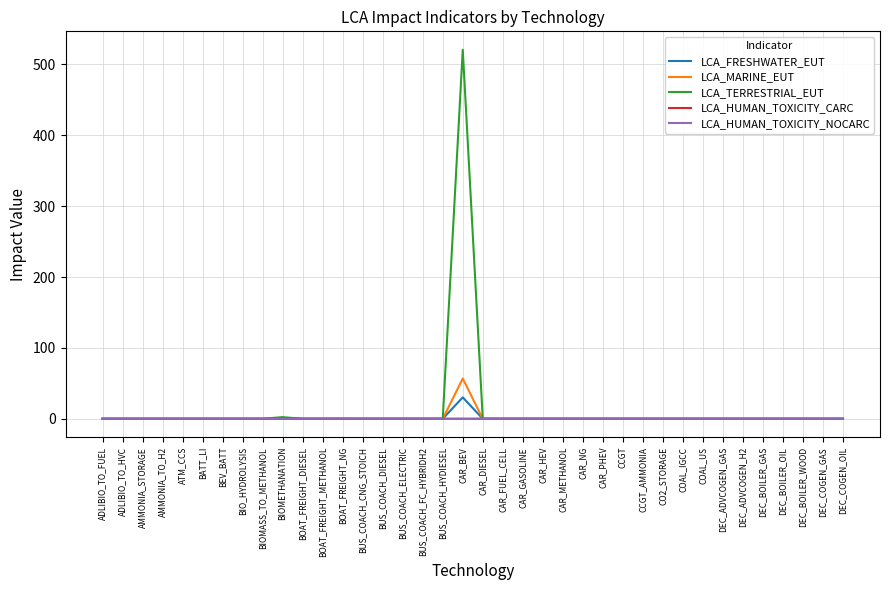

Is it true that LCA_FRESHWATER_EUT equals 0.0 at DEC_BOILER_OIL?

True